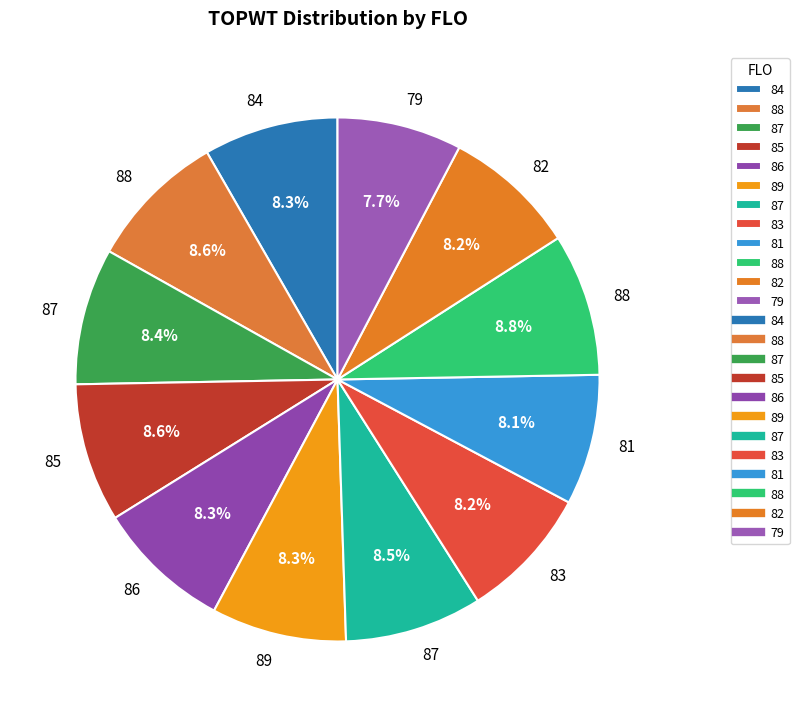

How many segments does this pie chart have?

12